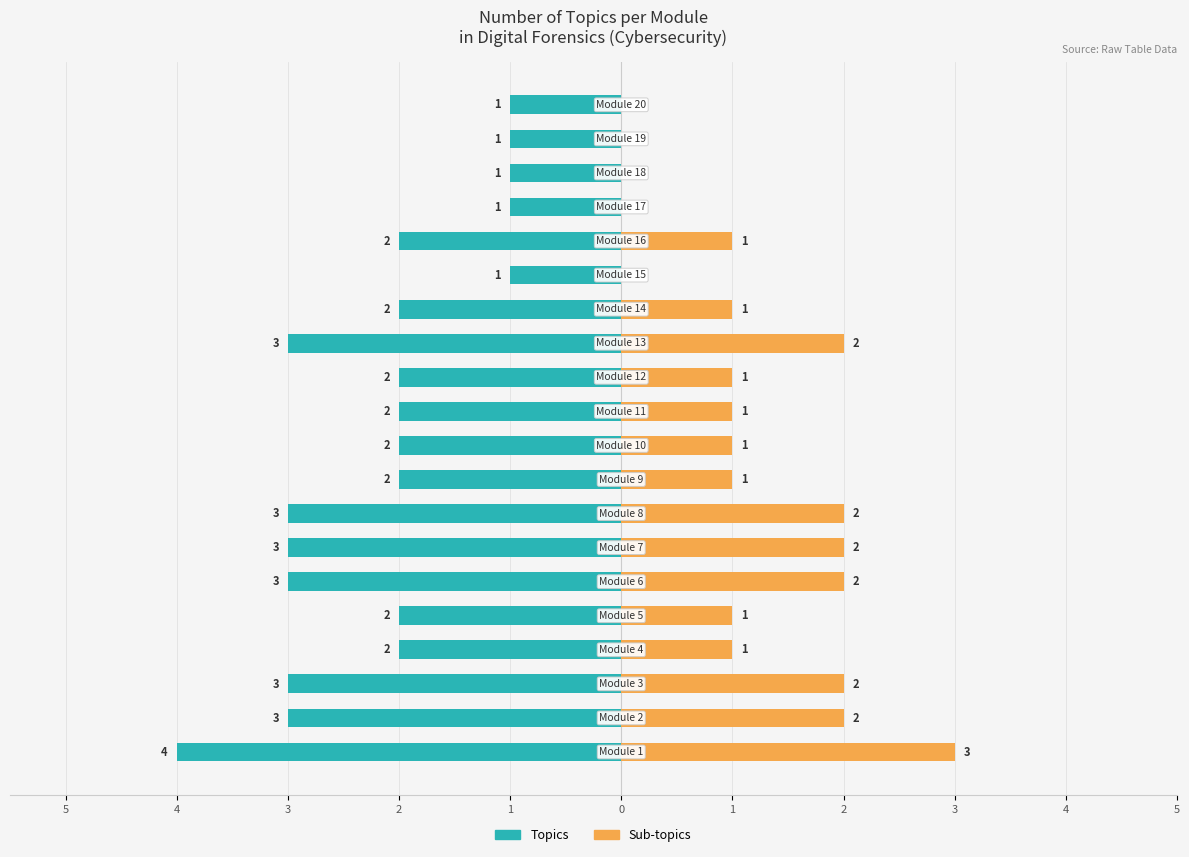

Count the number of data series in this chart.

2